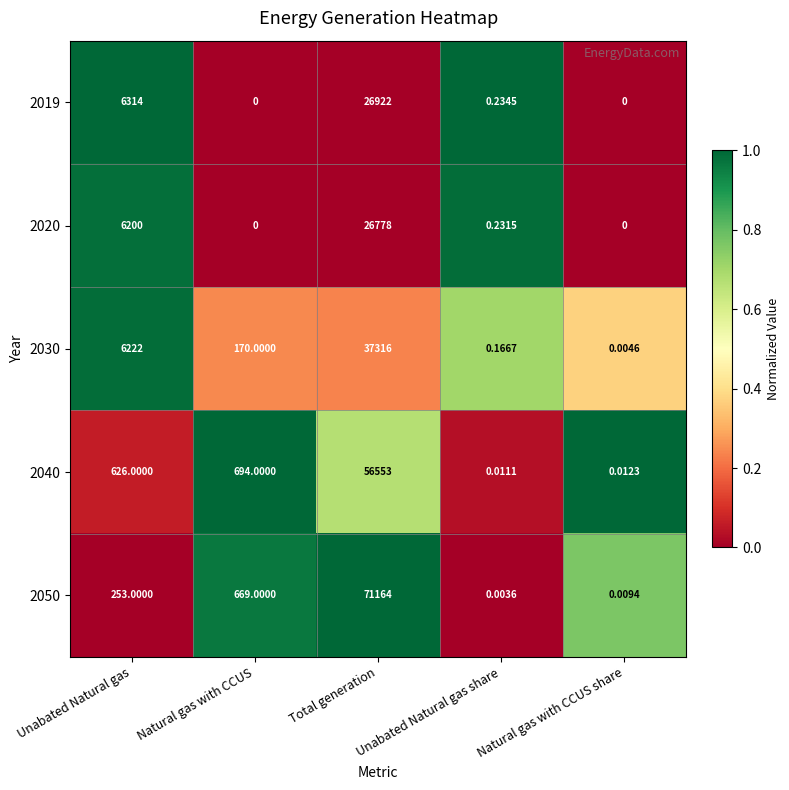

List the labels in order of 2050 value, largest first.

Total generation, Natural gas with CCUS, Unabated Natural gas, Natural gas with CCUS share, Unabated Natural gas share